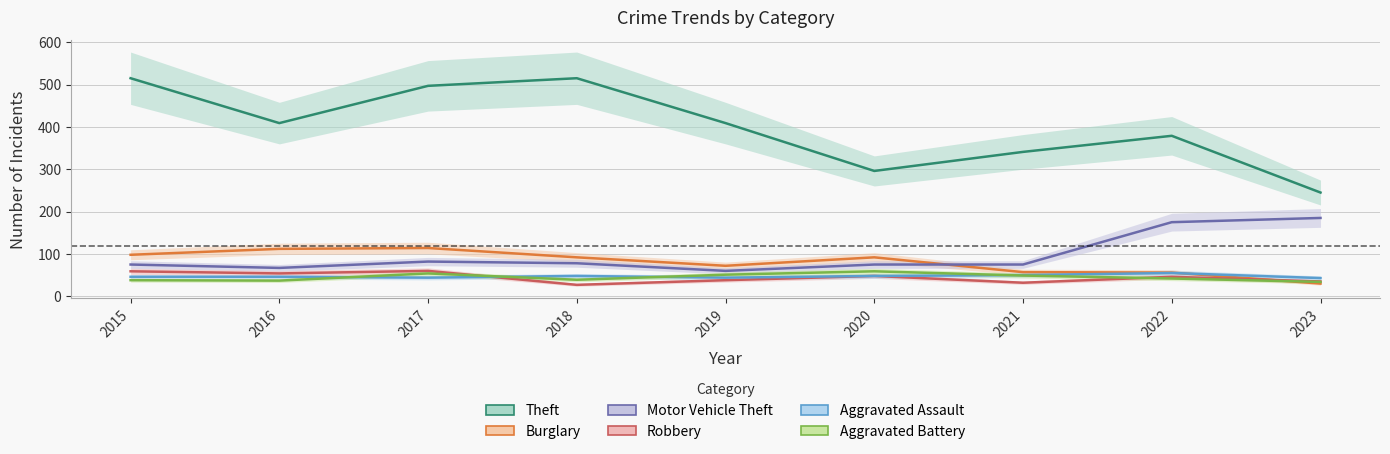

True or false: Motor Vehicle Theft and Aggravated Battery cross at least once.

False